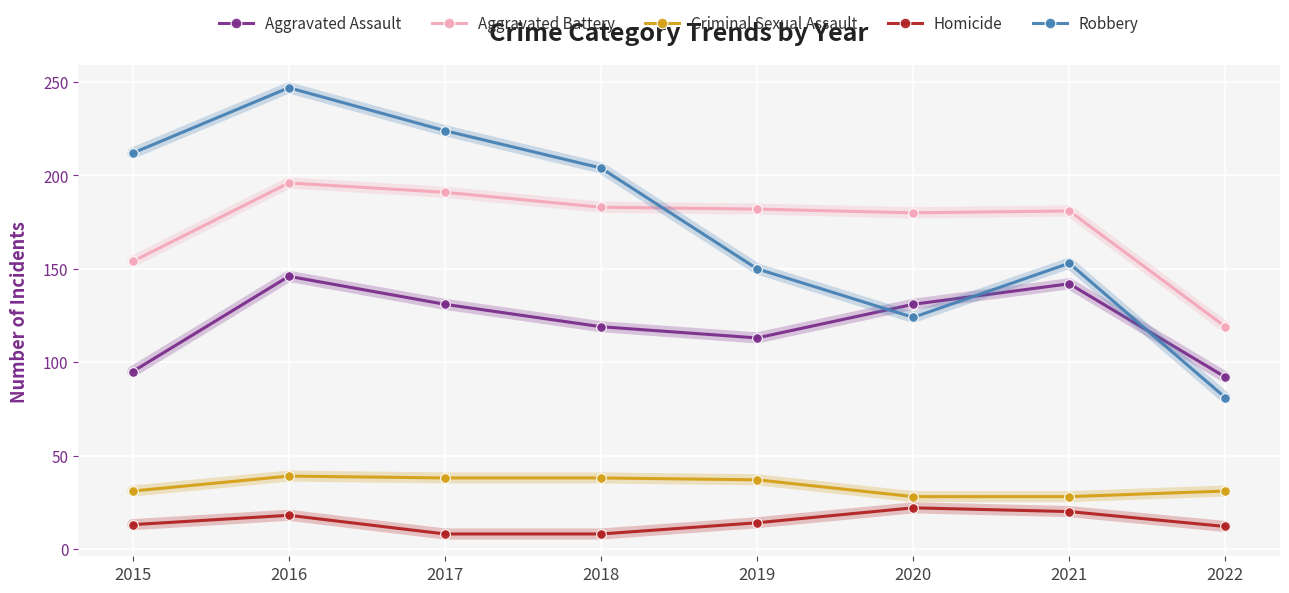

Is the value of Aggravated Battery at 2022 greater than the value of Homicide at 2018?

Yes